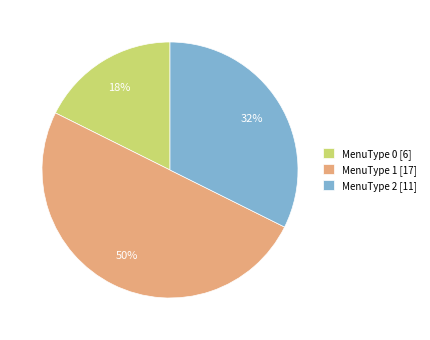

To the nearest percent, what is the average slice percentage?

33%